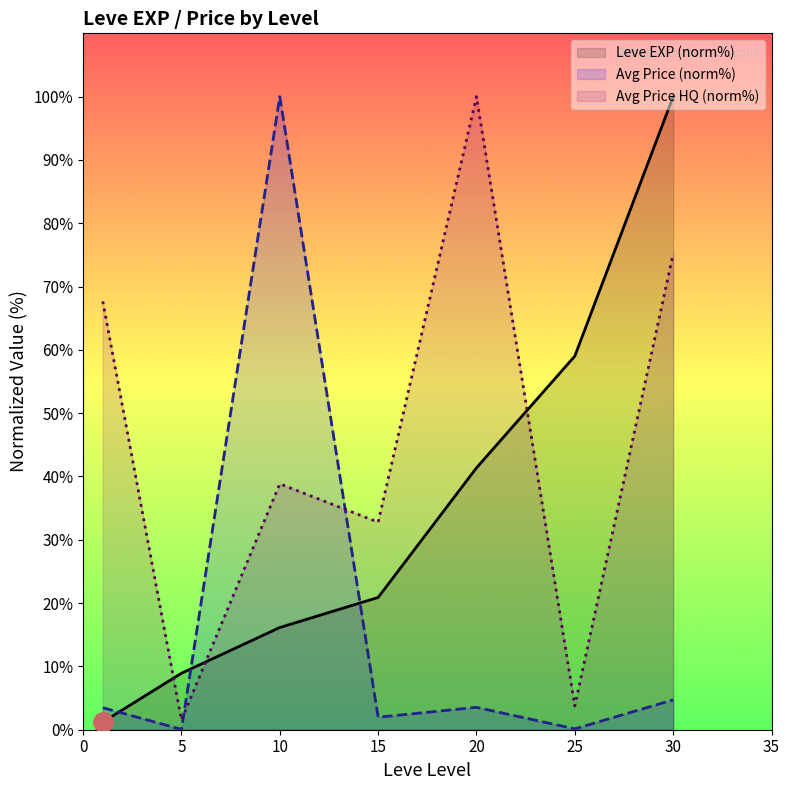

The value of currentAveragePrice at 5 is 0.0. True or false?

False